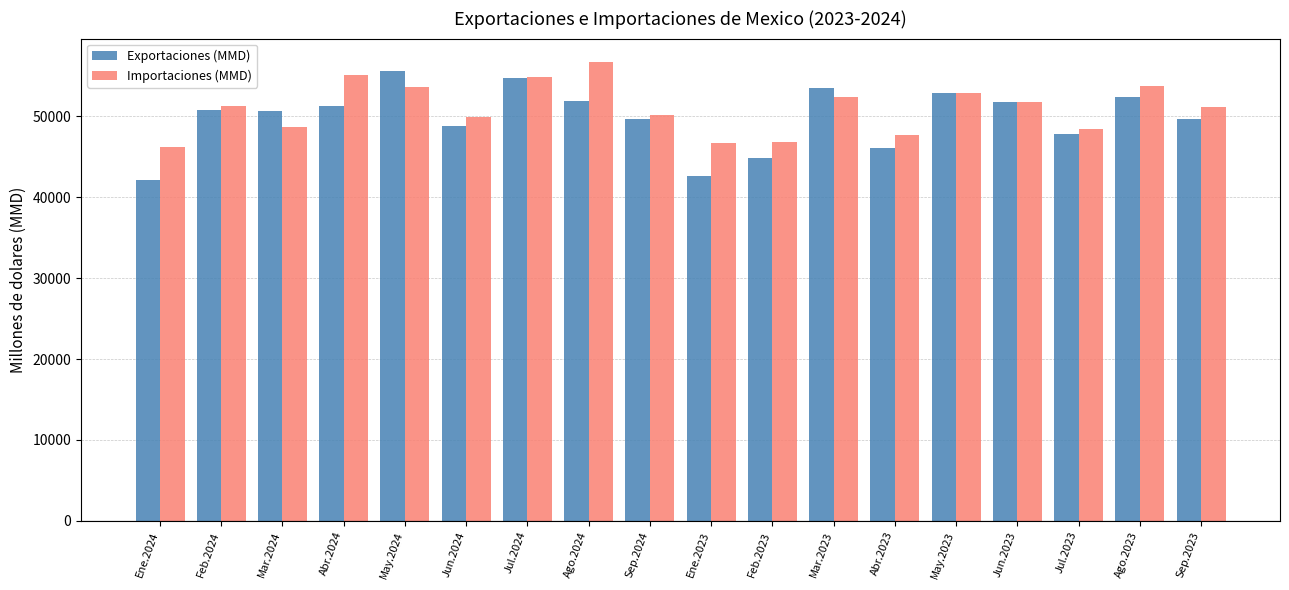

What is the minimum value shown in the chart?

42137.7